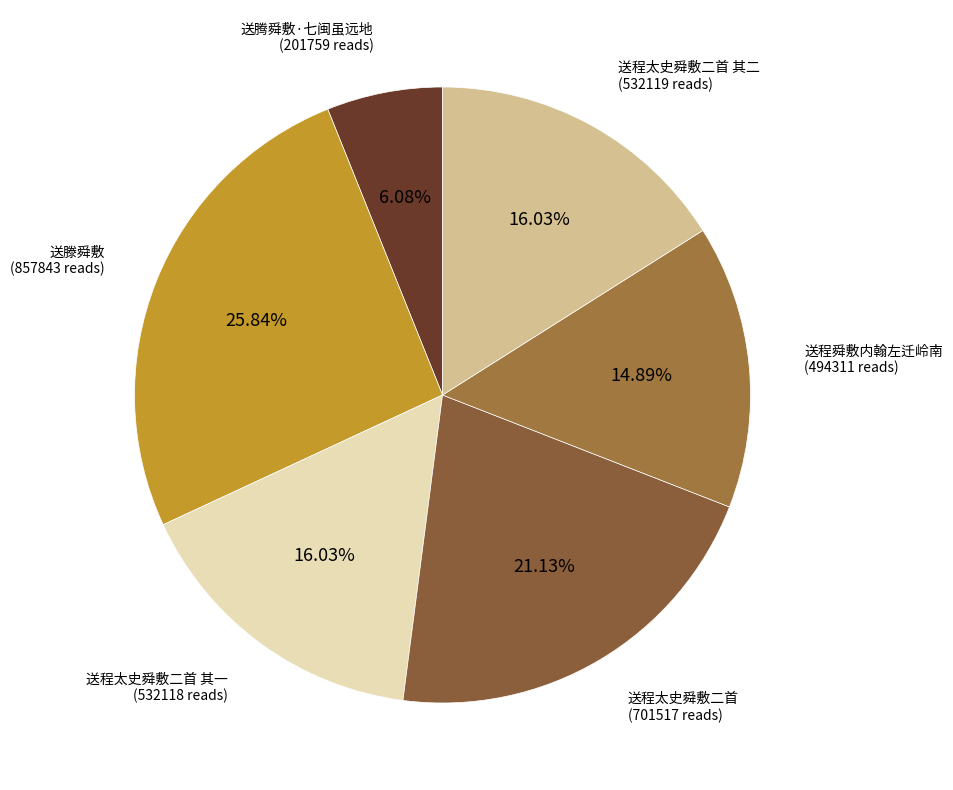

To the nearest percent, what portion does 送程舜敷内翰左迁岭南 represent?

15%